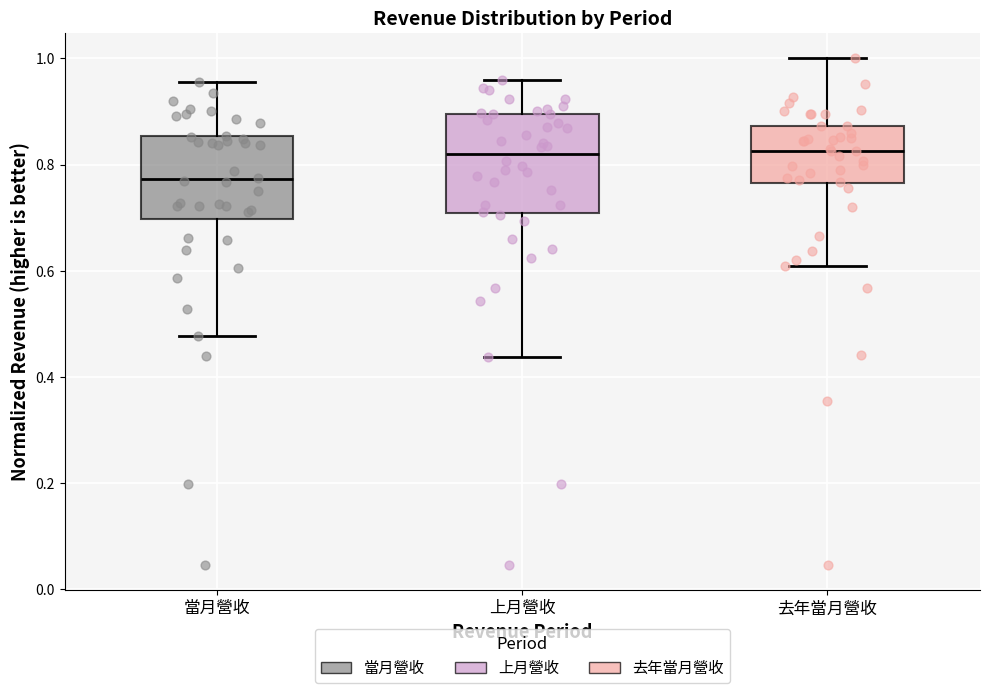

Which box is the tallest, from its lower edge to its upper edge?

上月營收